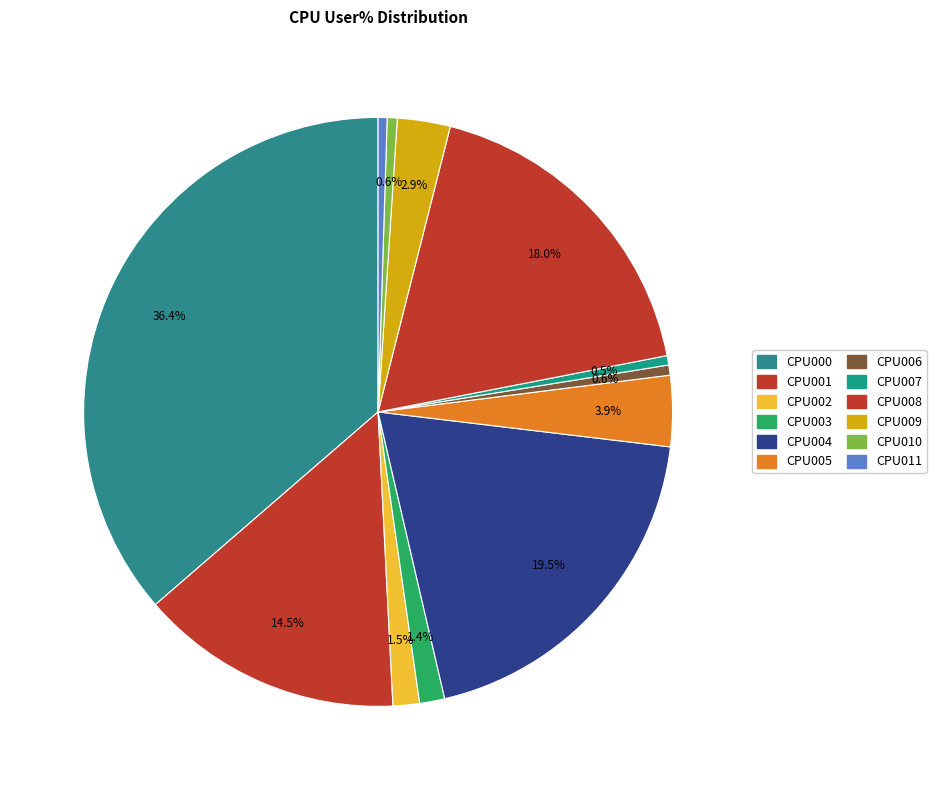

Rank the categories by value from lowest to highest.

CPU011, CPU007, CPU010, CPU006, CPU003, CPU002, CPU009, CPU005, CPU001, CPU008, CPU004, CPU000